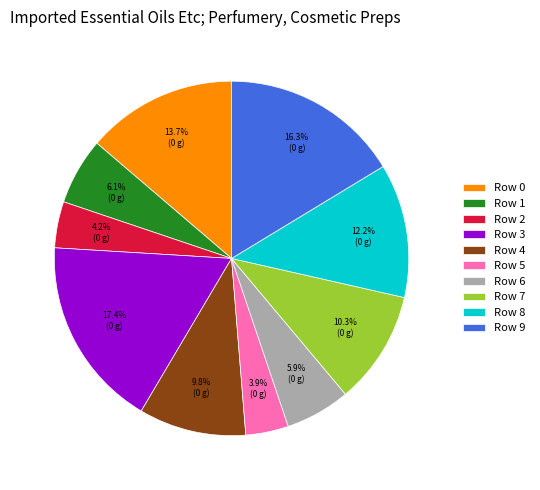

Is there a majority slice in this chart?

No